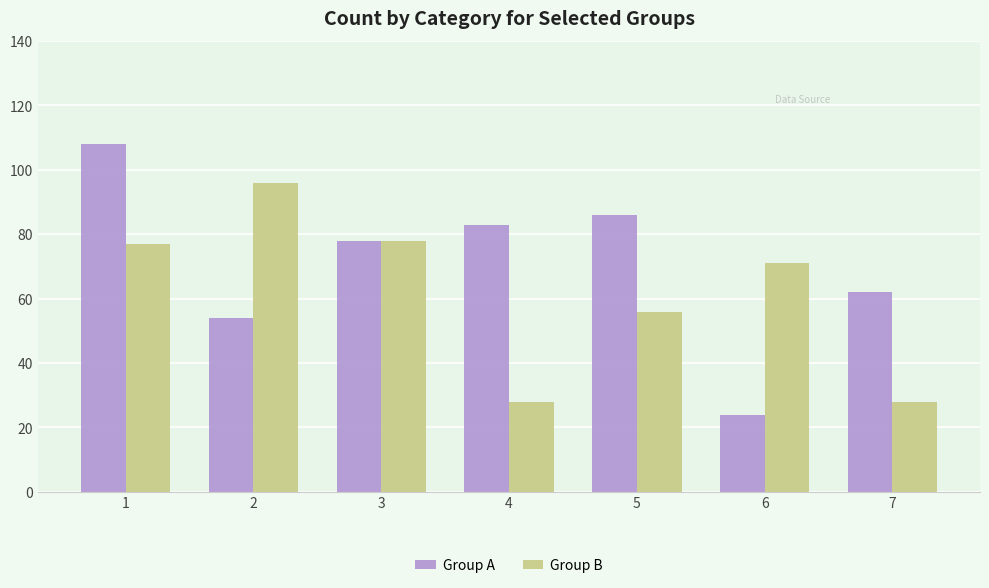

How many data points in Group A are less than 78?

3